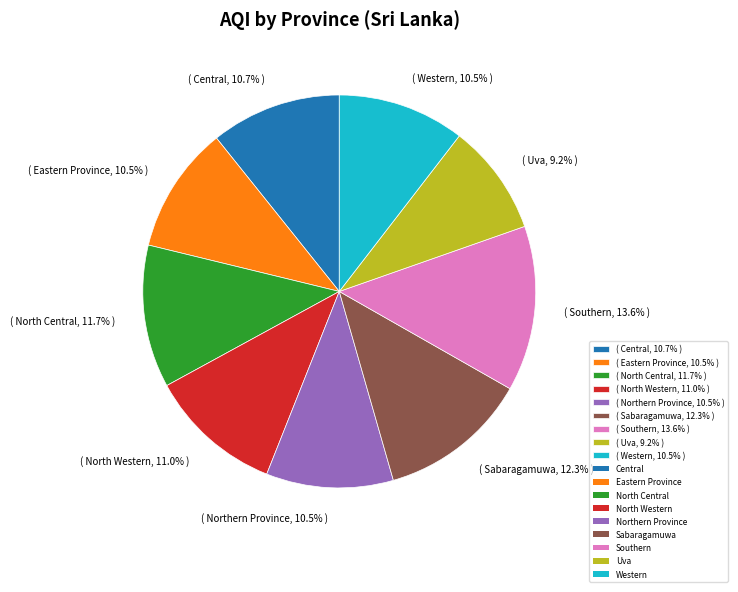

Count the number of slices in the pie.

9